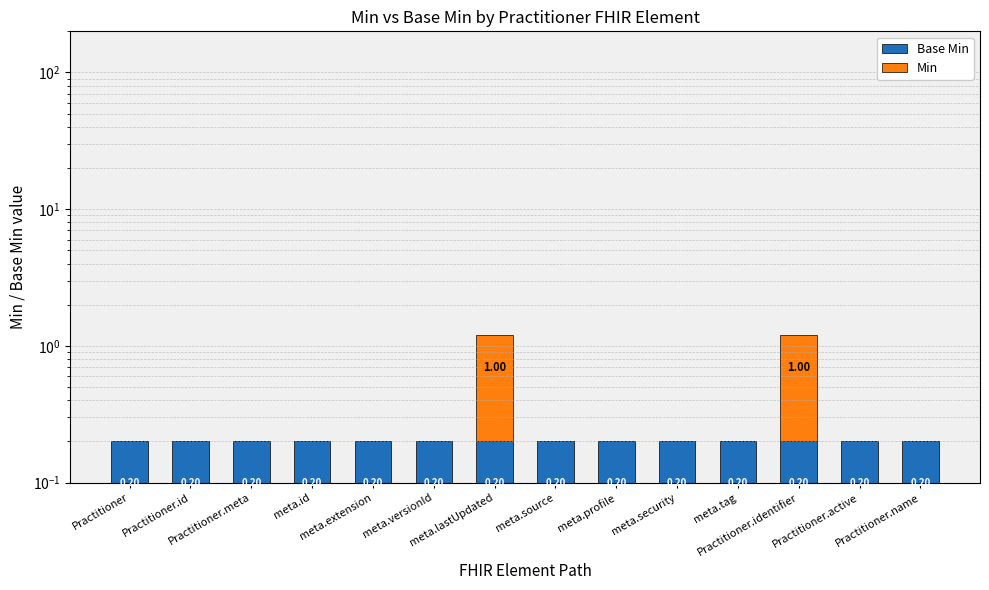

Is the value of Min at meta.versionId greater than the value of Base Min at meta.id?

No